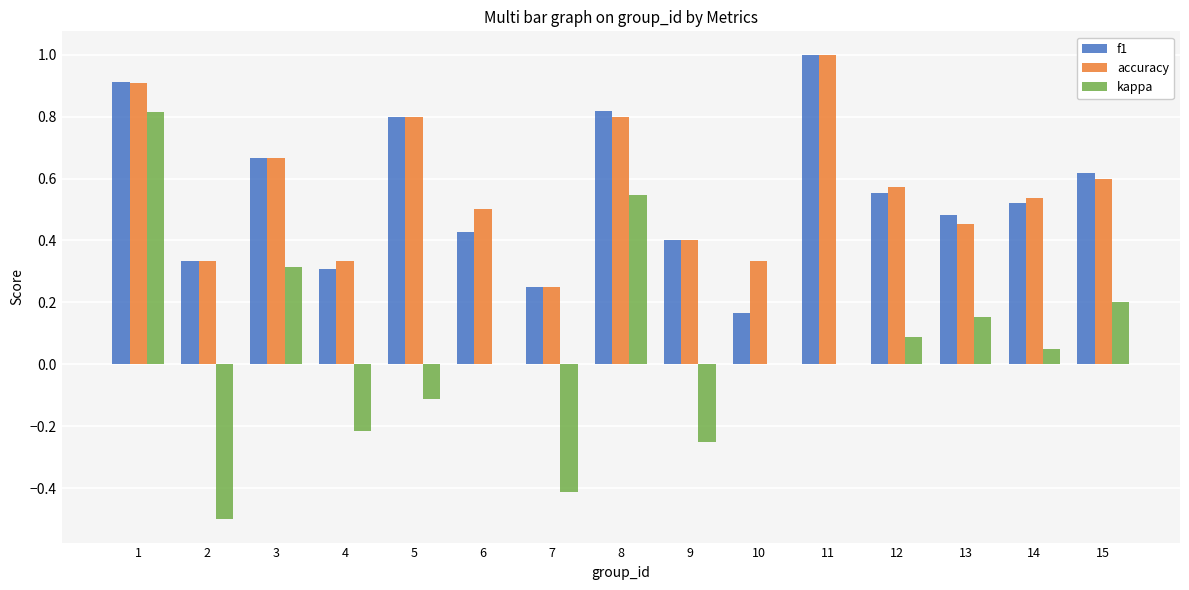

How many distinct data groups are displayed?

3